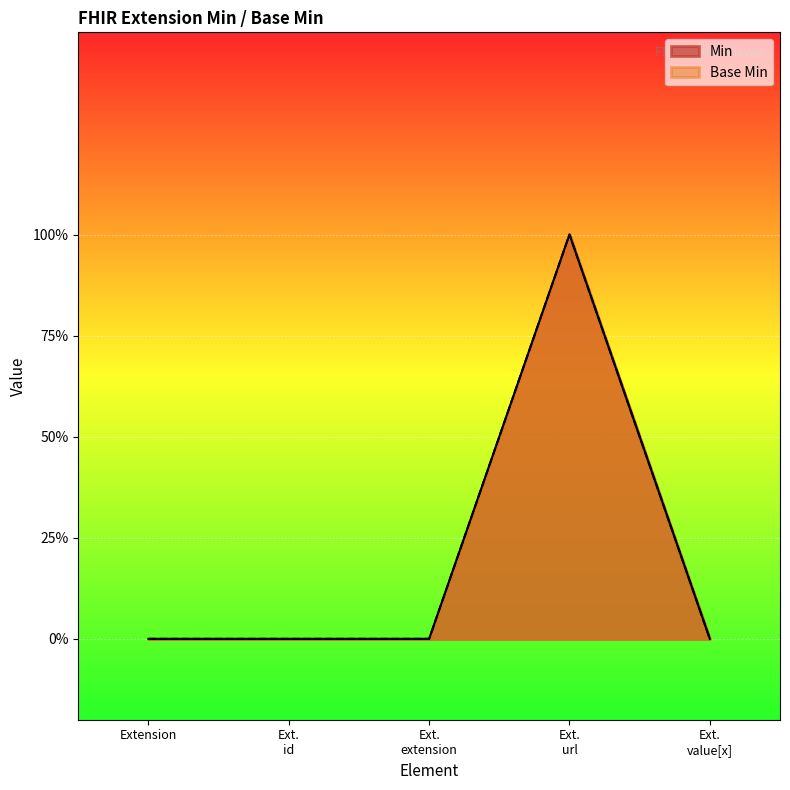

Rank the categories by Min value from highest to lowest.

Ext. url, Extension, Ext. id, Ext. extension, Ext. value[x]